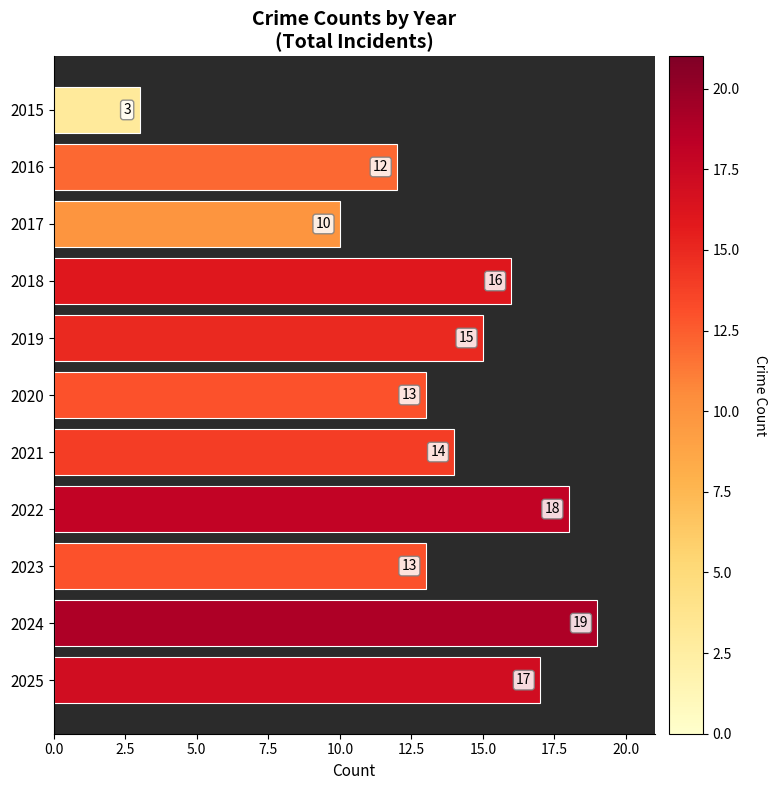

Reading top to bottom, extract all data points from this chart.

3	12	10	16	15	13	14	18	13	19	17